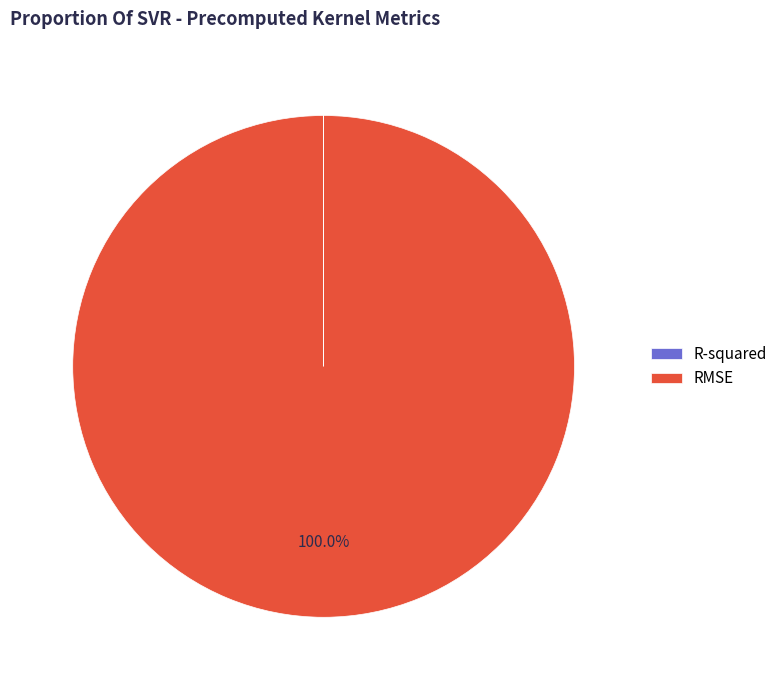

Which category accounts for the majority?

RMSE